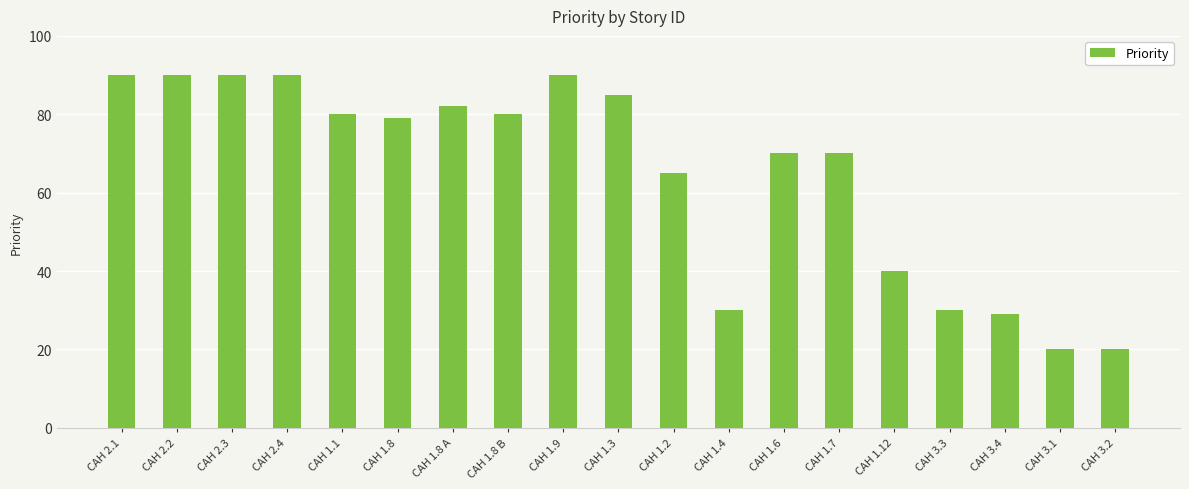

What is the label of the 11th bar from the right?

CAH 1.9